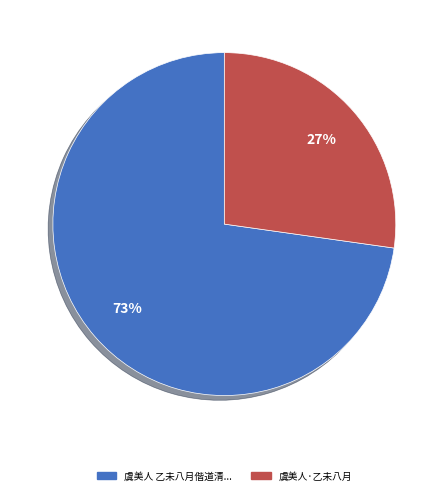

To the nearest percent, what is the average slice percentage?

50%